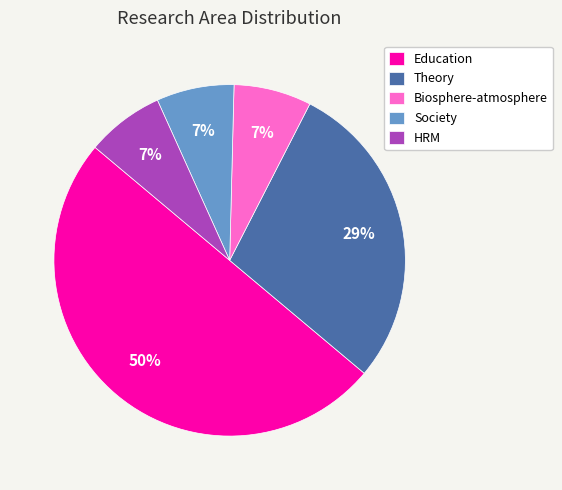

Which has a higher value, Education or Biosphere-atmosphere?

Education